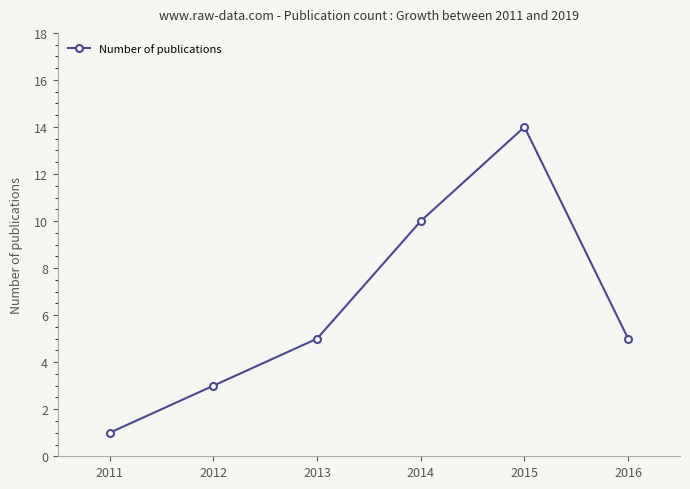

Which has a higher value, 2012 or 2015?

2015